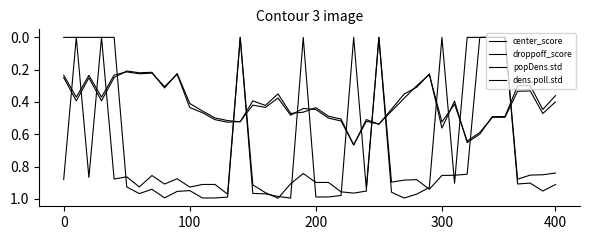

How many intersections are there between center_score and dens.poll.std?

13